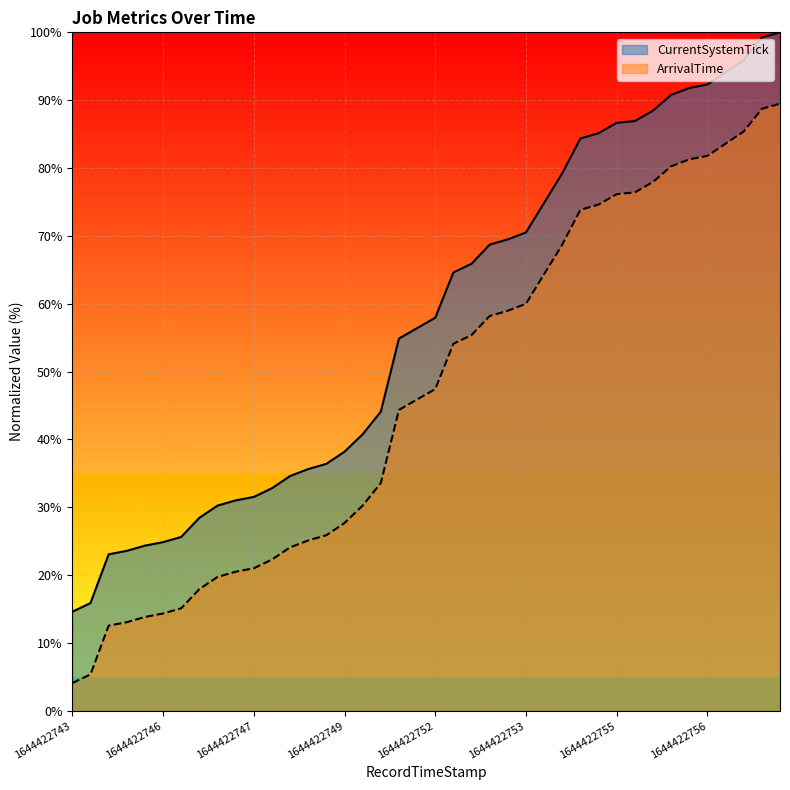

Rank the series by their average value, from highest to lowest.

CurrentSystemTick, ArrivalTime